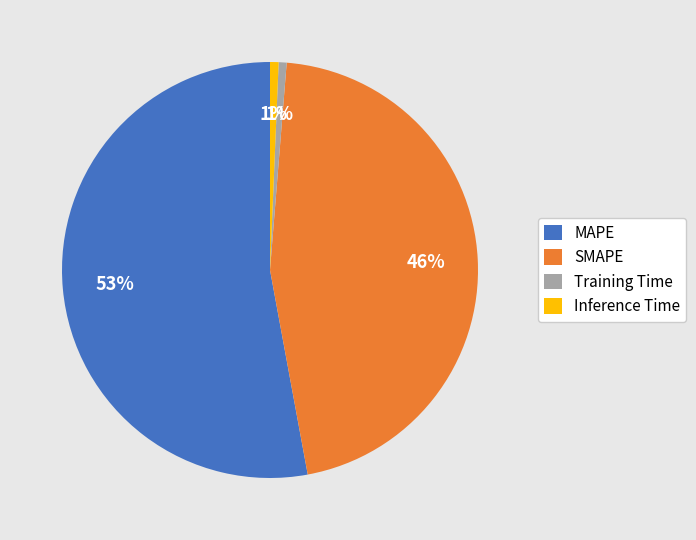

What is the ratio of the value at SMAPE to the value at MAPE?

0.9